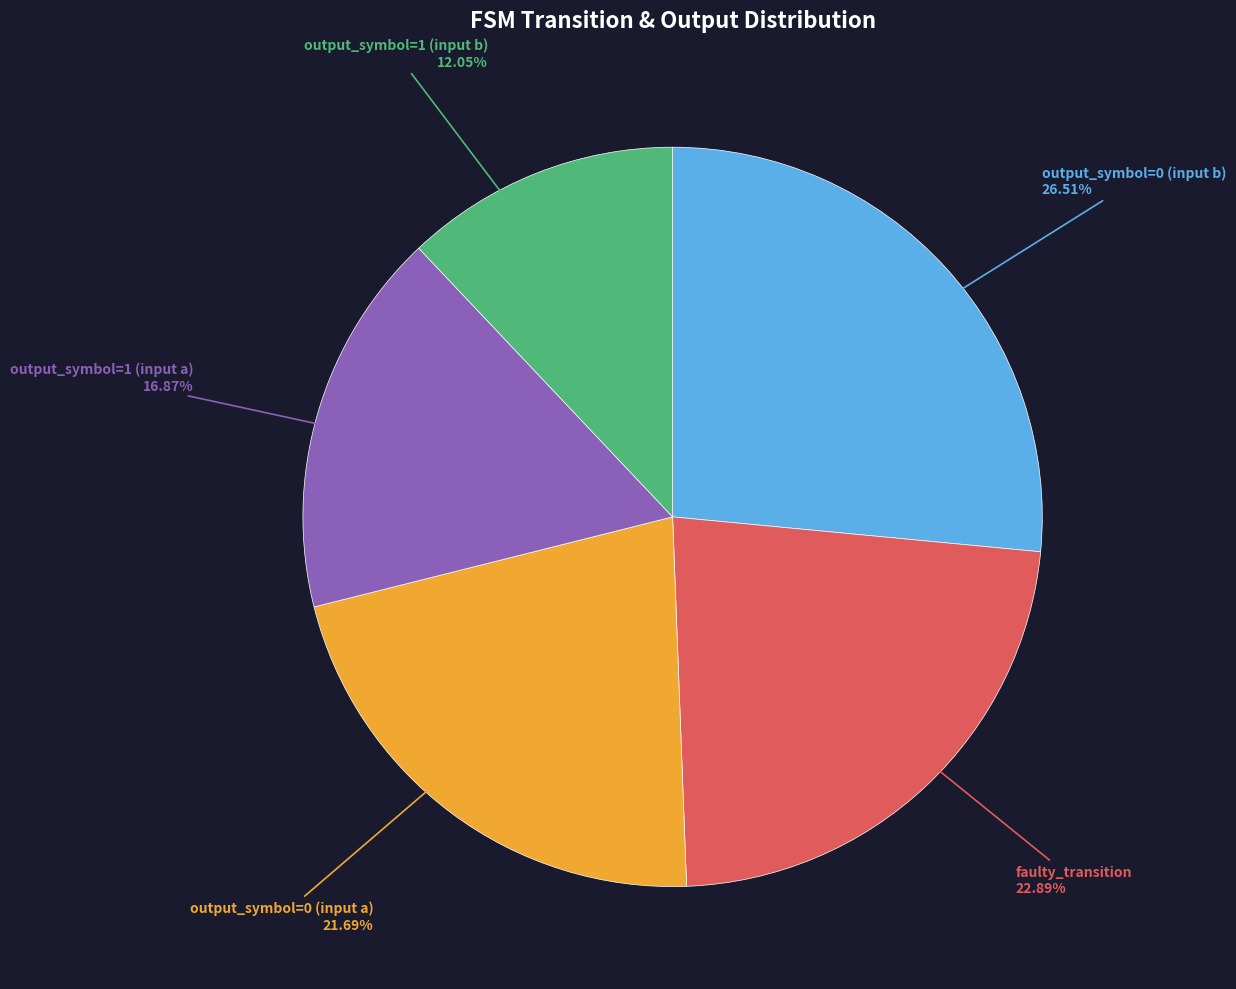

Does any single category account for the majority?

No